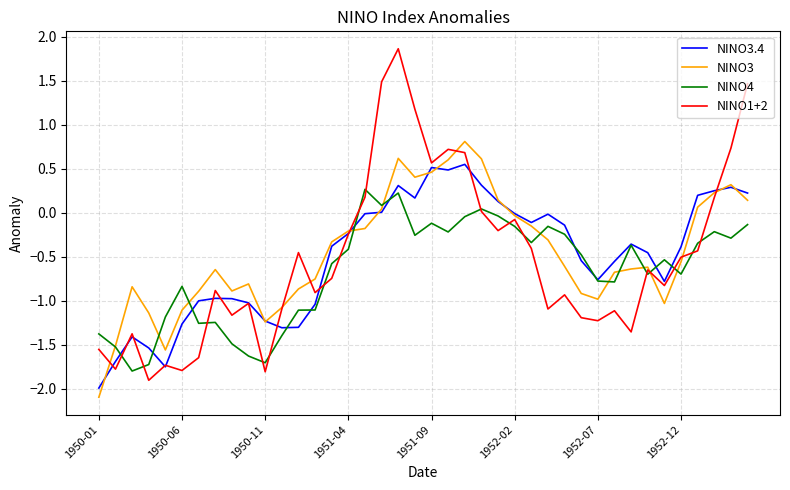

Which series has the widest spread of values?

NINO1+2